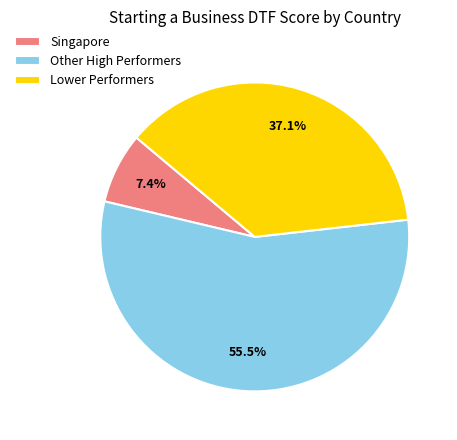

Which slice is the largest?

Other High Performers